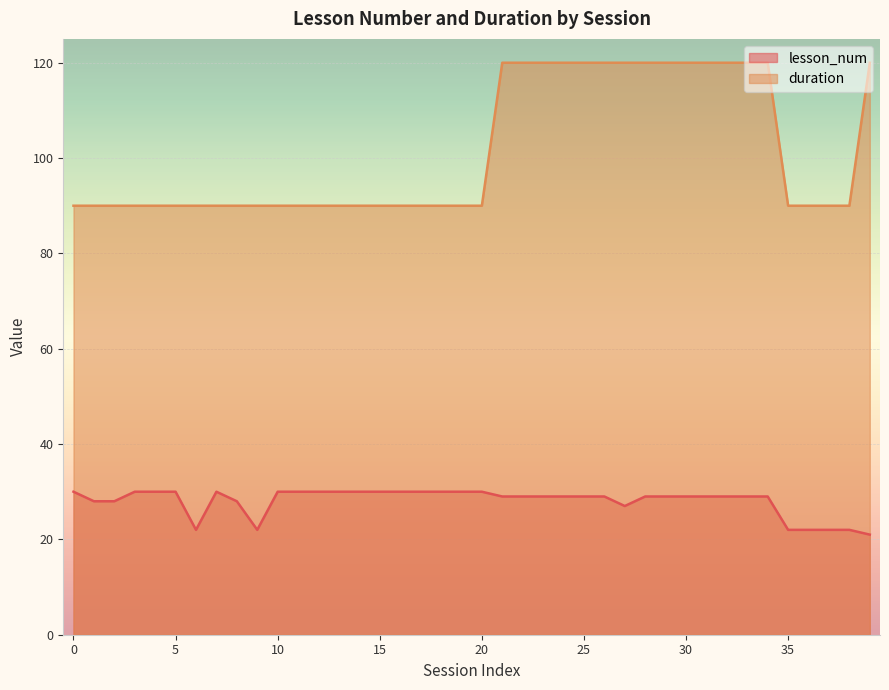

At how many categories does at least one series exceed 78?

40